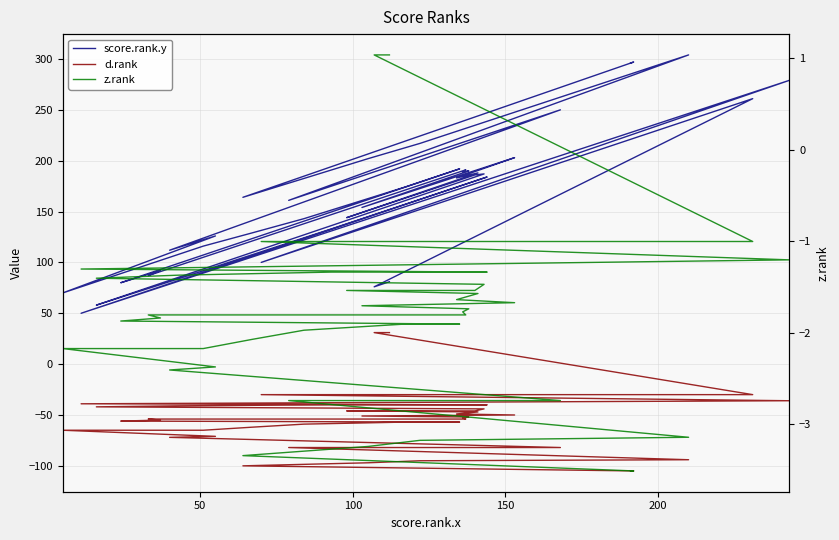

Rank the series by their maximum value, from highest to lowest.

score.rank.y, d.rank, z.rank